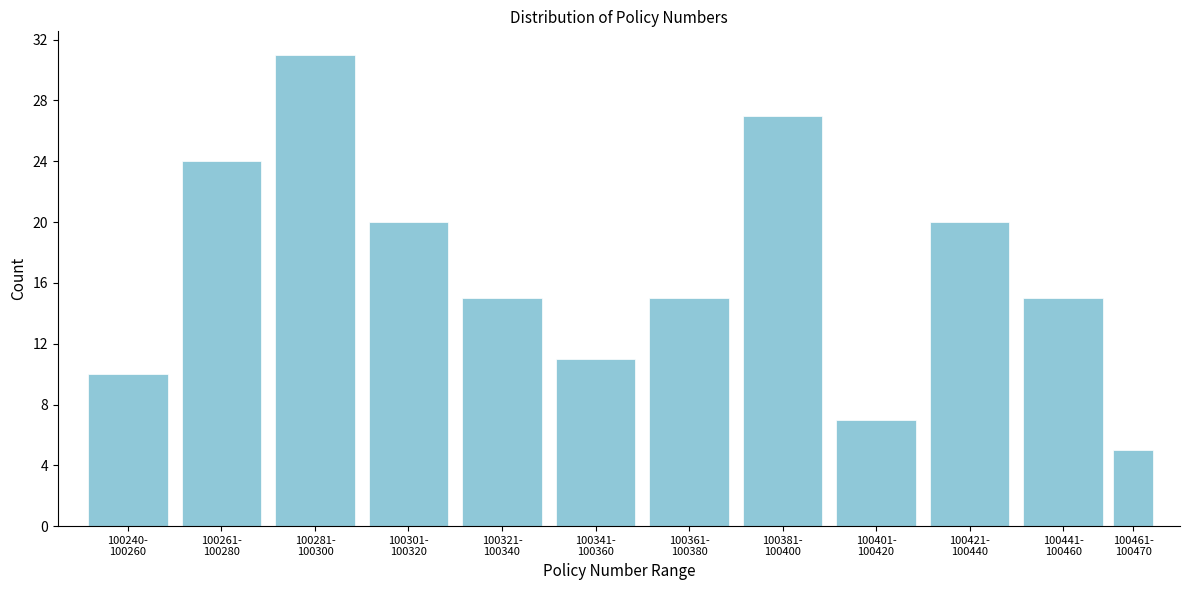

Reading left to right, list all the values displayed in this chart.

10	24	31	20	15	11	15	27	7	20	15	5